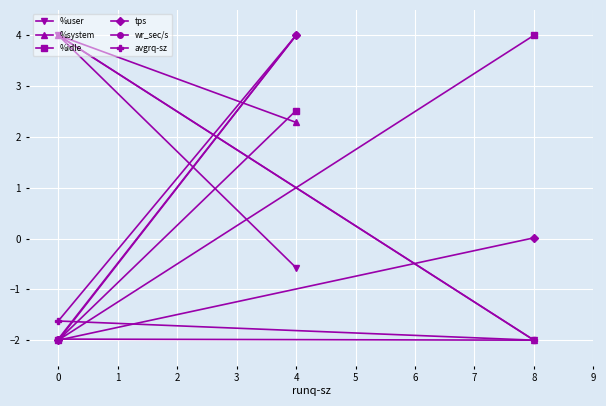

What is the lowest value of the avgrq-sz series?

-2.0